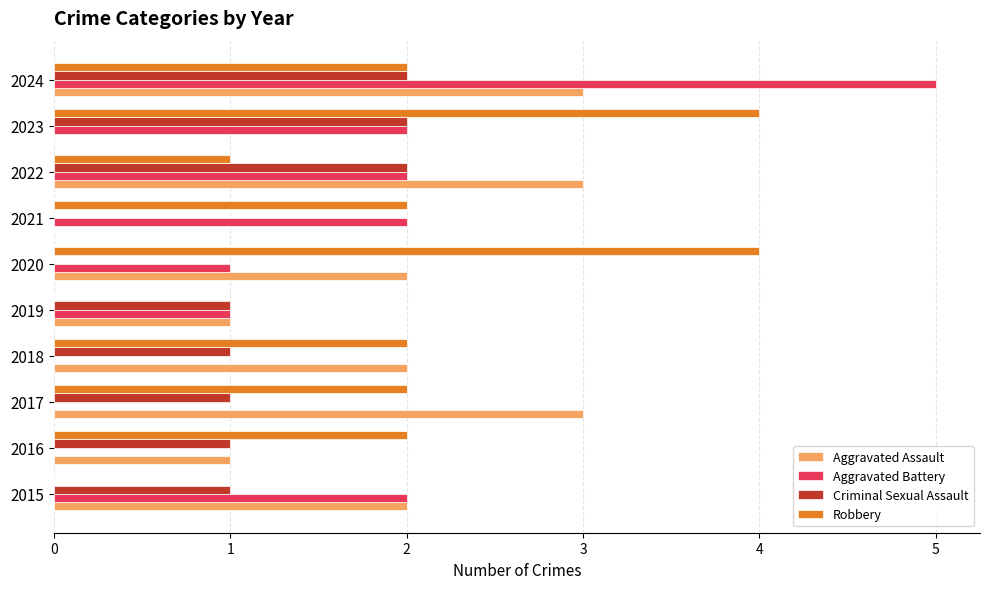

What is the sum of all Criminal Sexual Assault values?

11